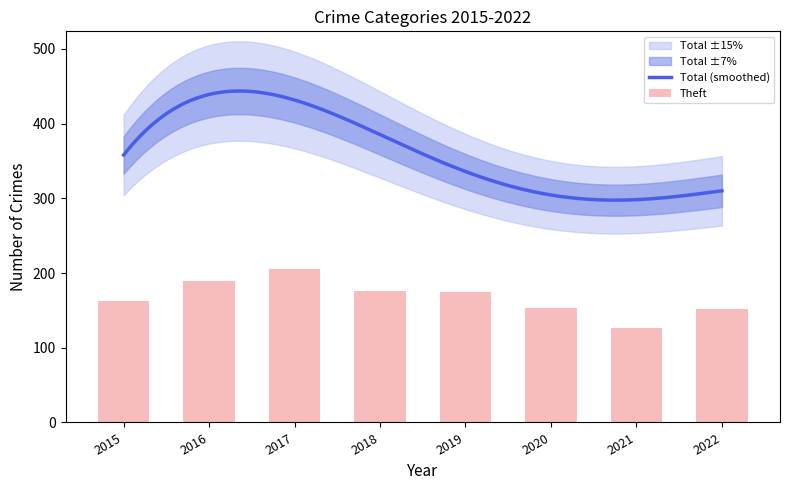

The value of Theft at 2020 is 153. True or false?

True